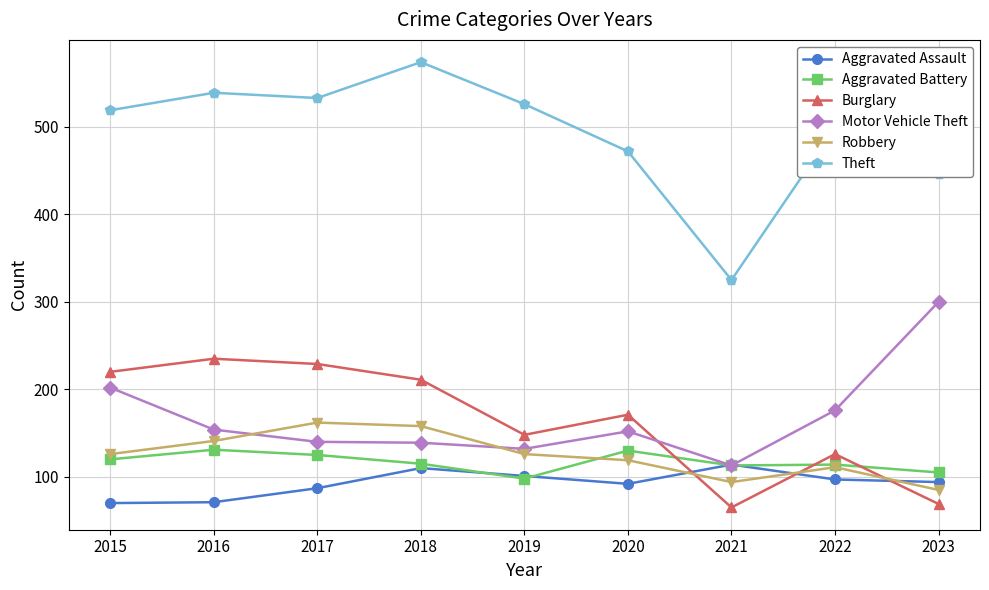

What is the smallest value displayed?

65